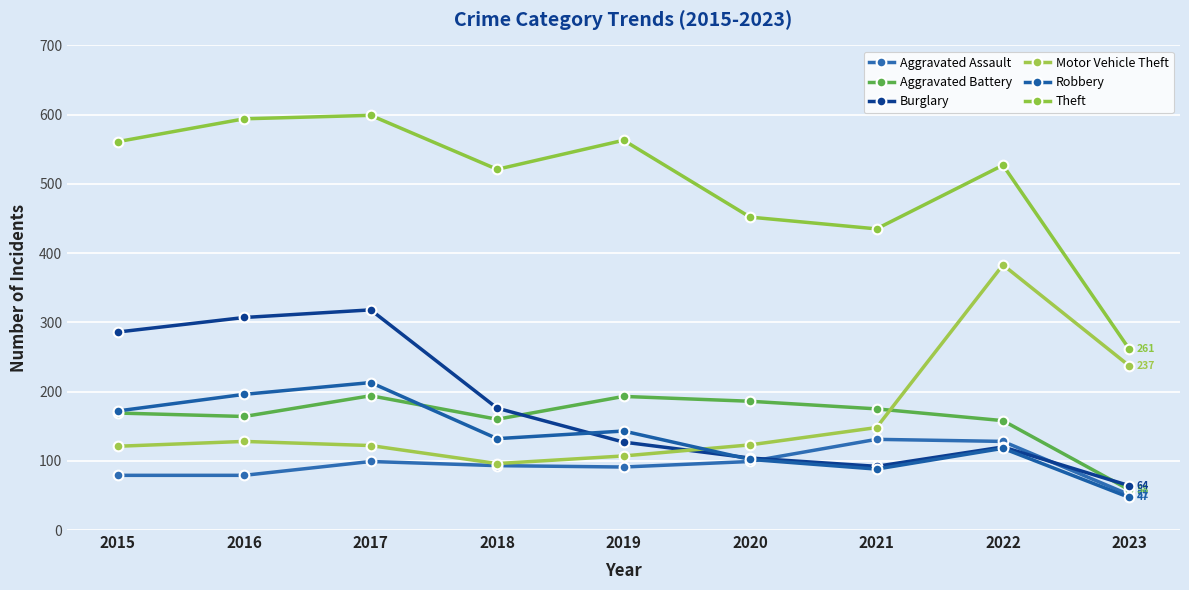

What is the sum of all Motor Vehicle Theft values?

1465